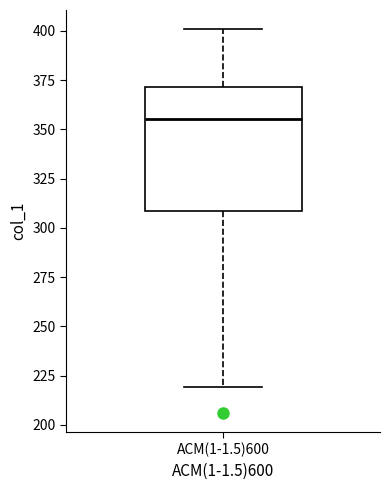

Transcribe this box plot: give where the median line is, the range the box spans, and where the two whiskers end, as read against the y-axis. The values are not printed on the chart, so give them approximately, as read against the axis.

median 355, box 310 to 370, whiskers 220 to 400